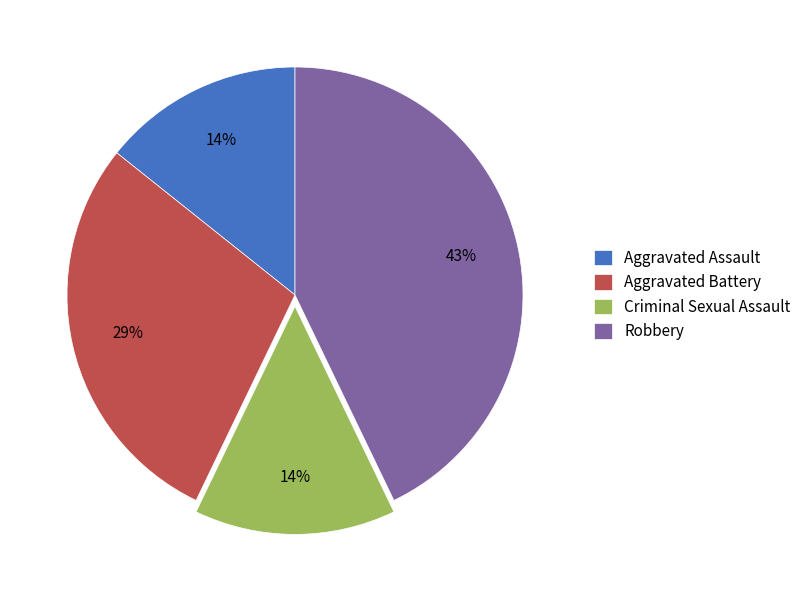

Which category has the biggest portion of the pie?

Robbery